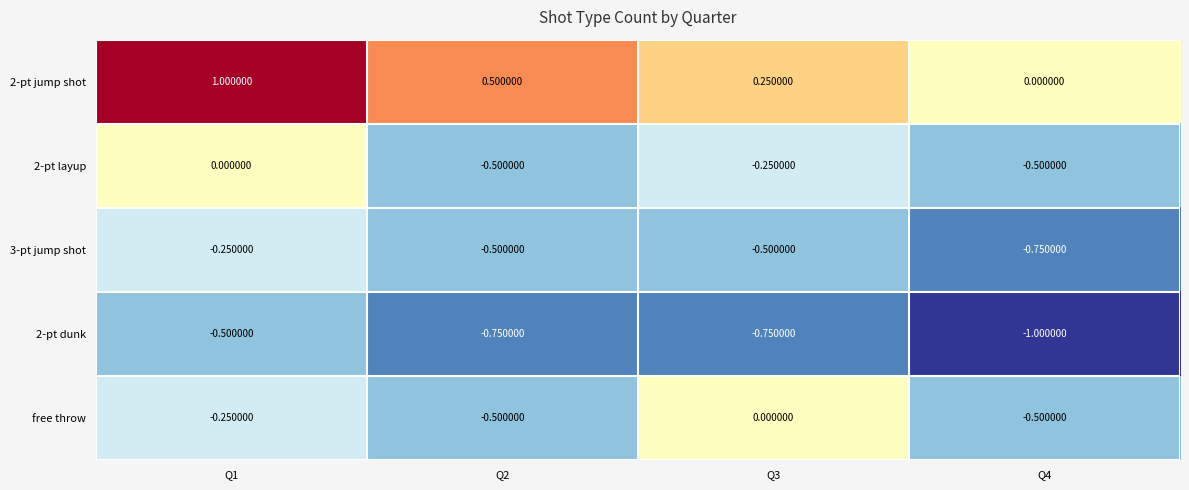

Between Q3 and Q4, which series saw the biggest shift?

free throw